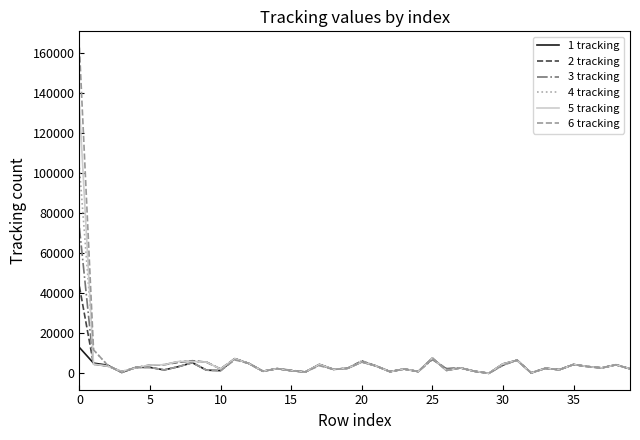

How many series are shown in this chart?

6